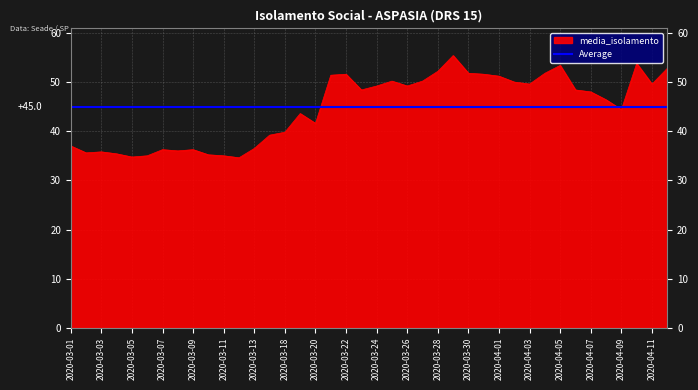

What is the label of the 7th point from the right?

2020-04-06